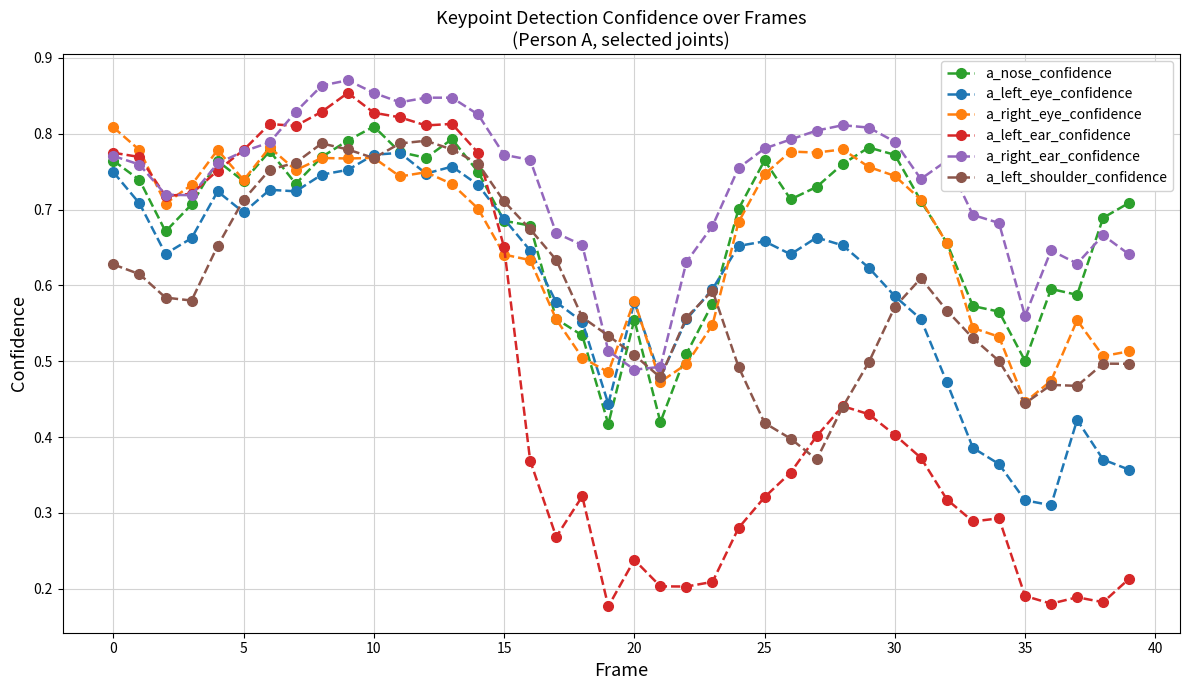

Which series has the widest spread of values?

a_left_ear_confidence